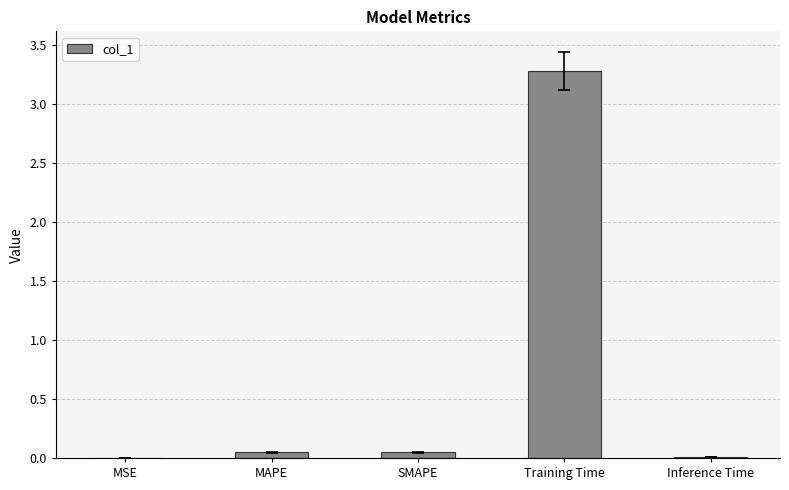

What is the greatest value displayed?

3.3